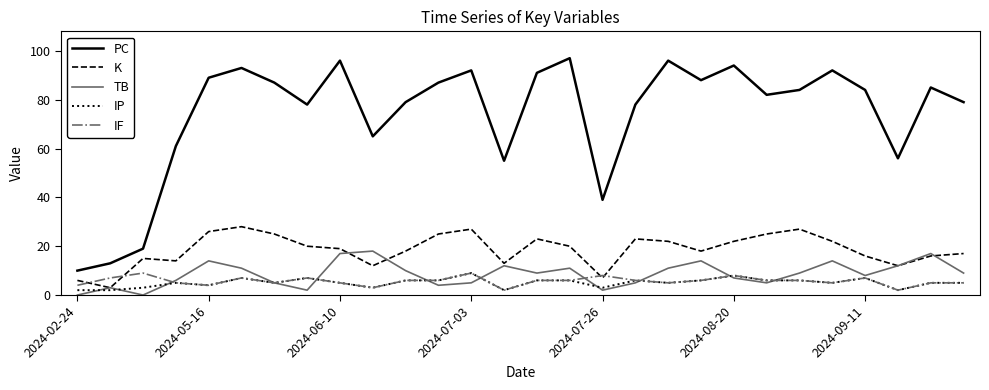

What is the maximum value shown in the chart?

97